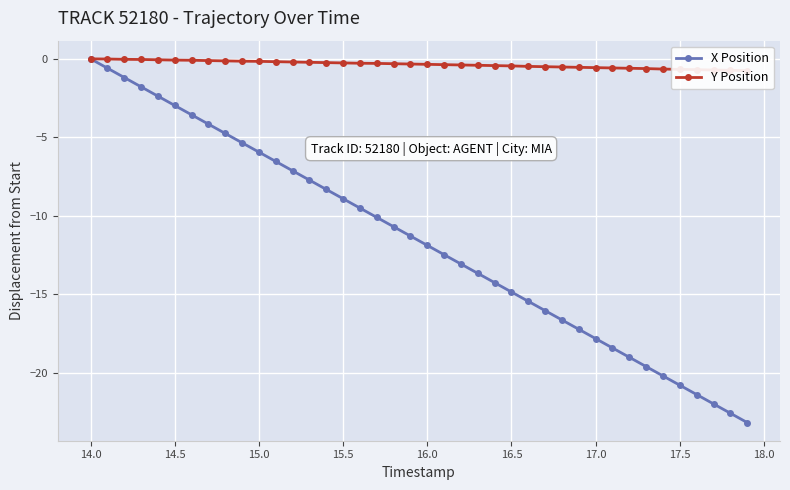

True or false: X Position and Y Position cross at least once.

False